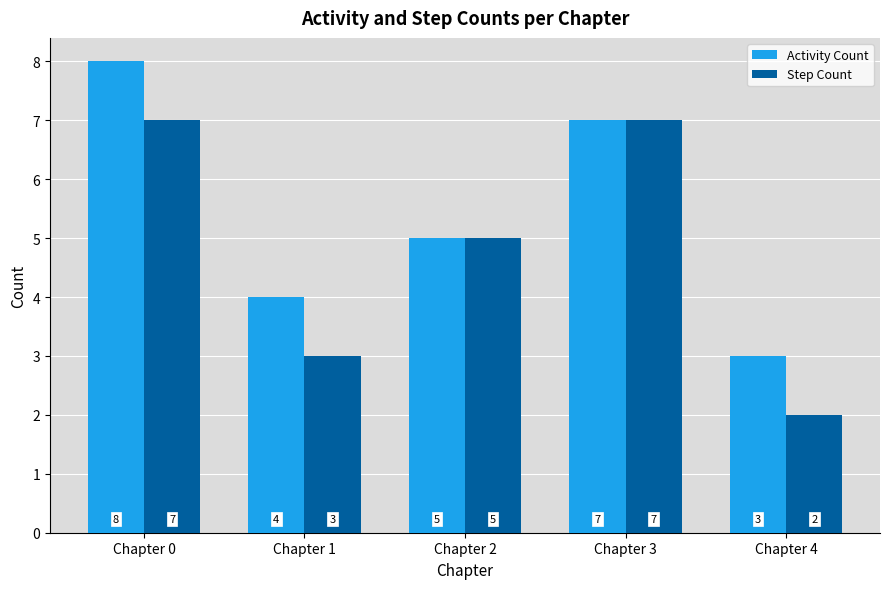

Which category has the highest value across all series?

Chapter 0